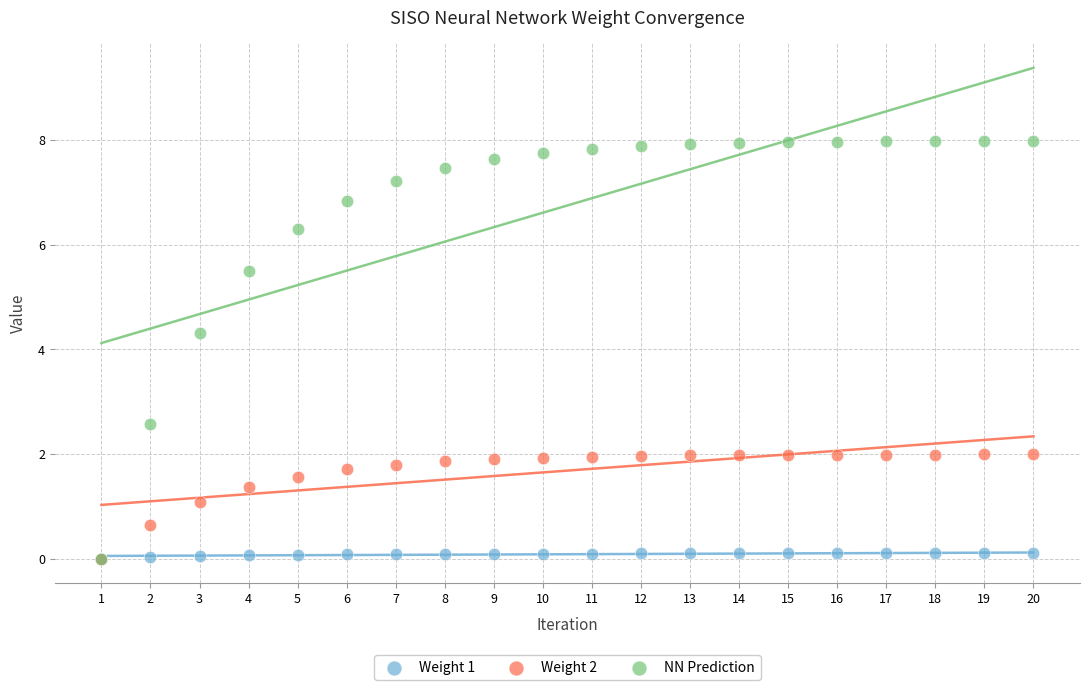

Which series reaches the maximum Y coordinate?

NN Prediction